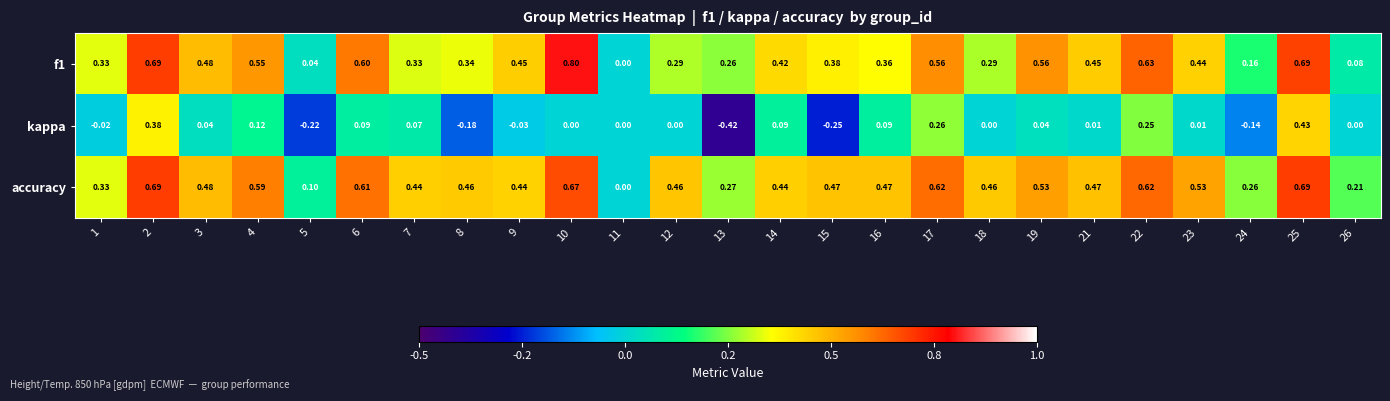

Which series has the widest spread of values?

kappa